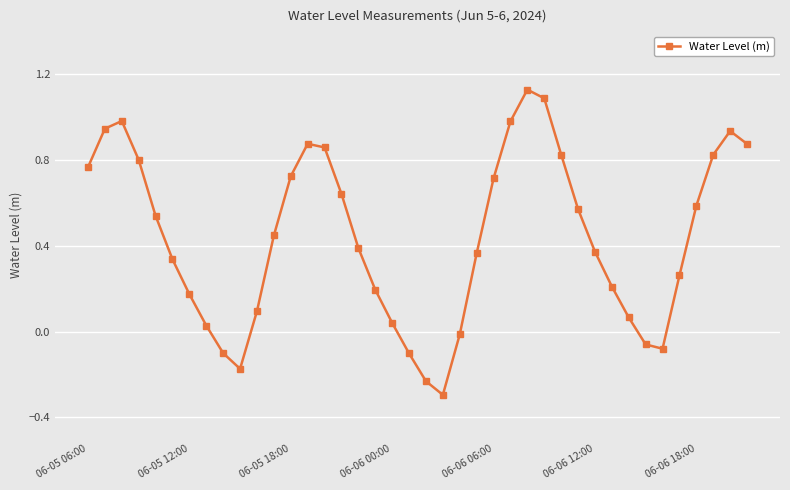

How many interior local peaks (higher than both neighbors) does the data have?

4